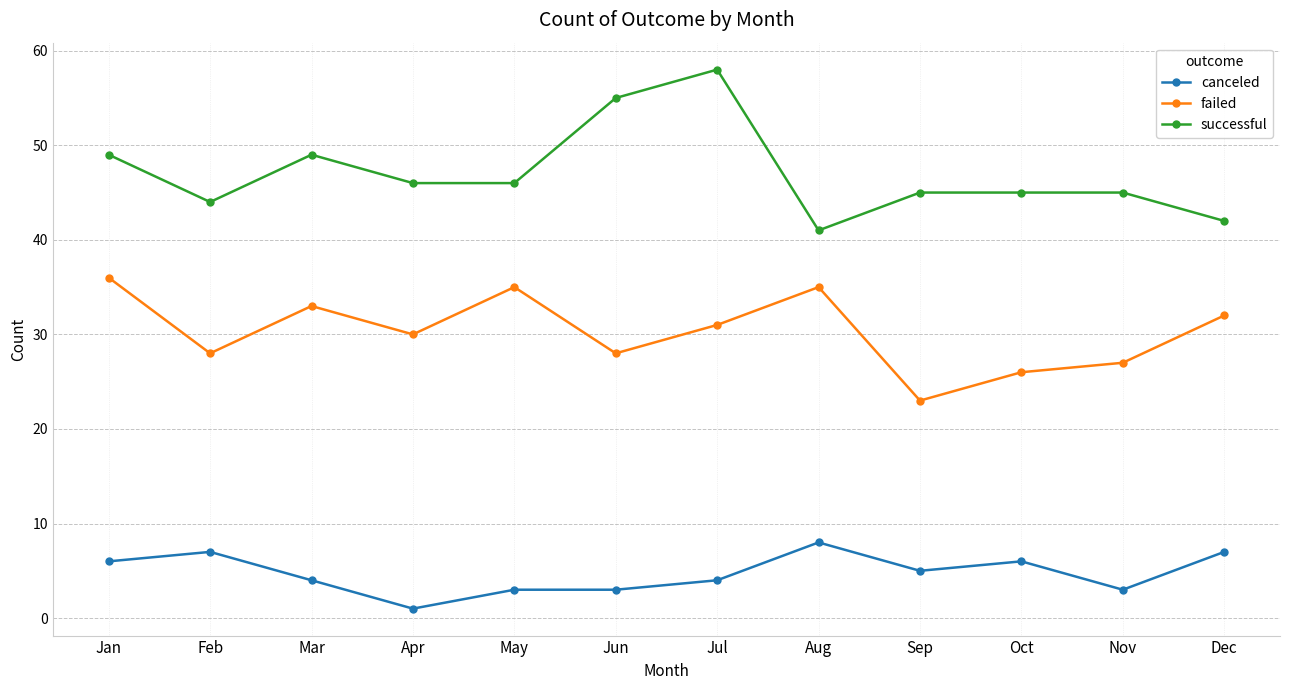

Between Feb and Jul, which series saw the biggest shift?

successful